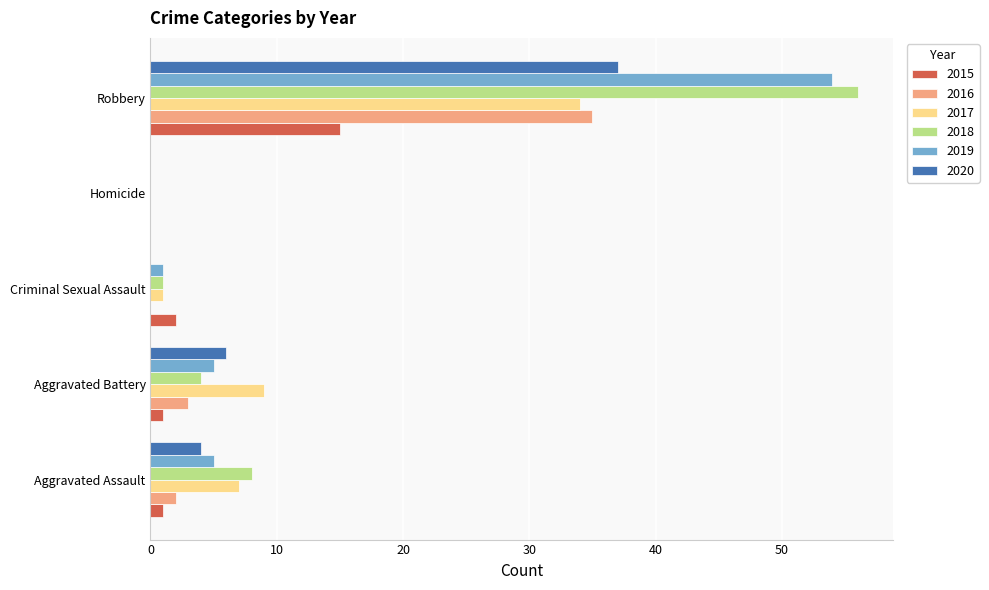

What is the greatest value displayed?

56